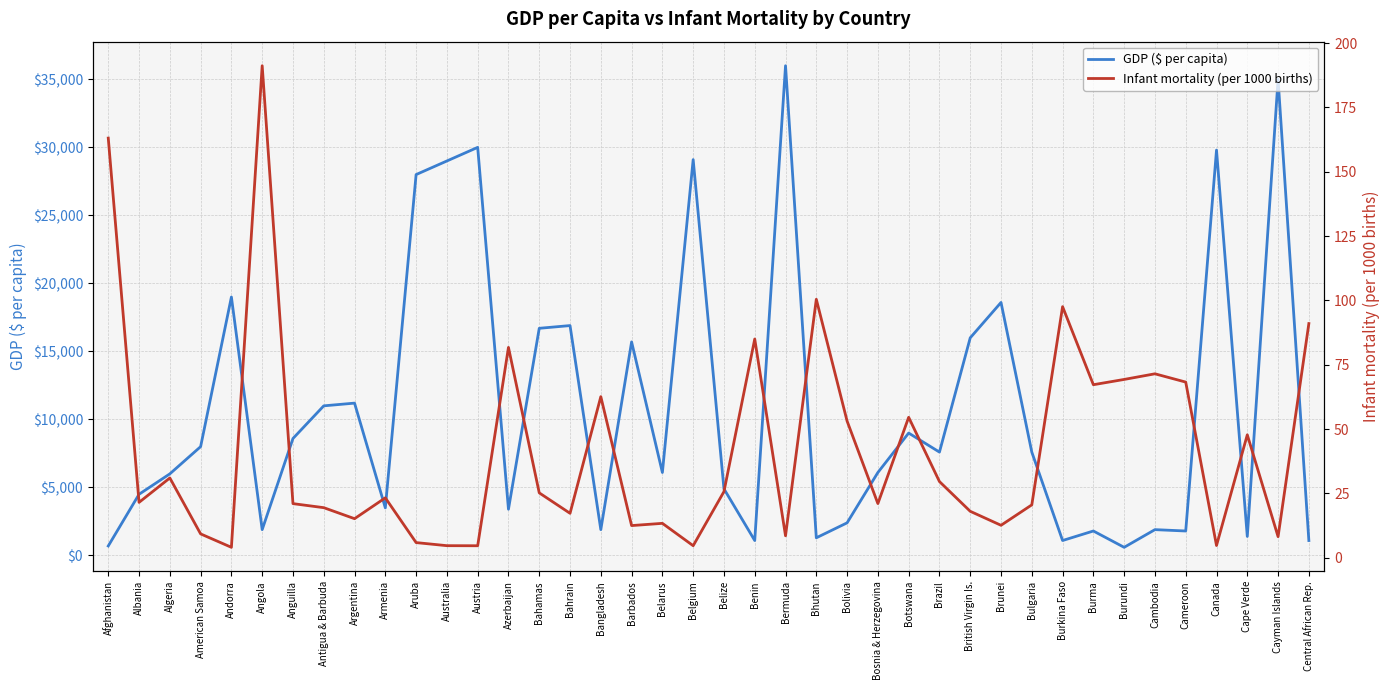

True or false: Infant mortality (per 1000 births) and GDP ($ per capita) intersect in this chart.

False